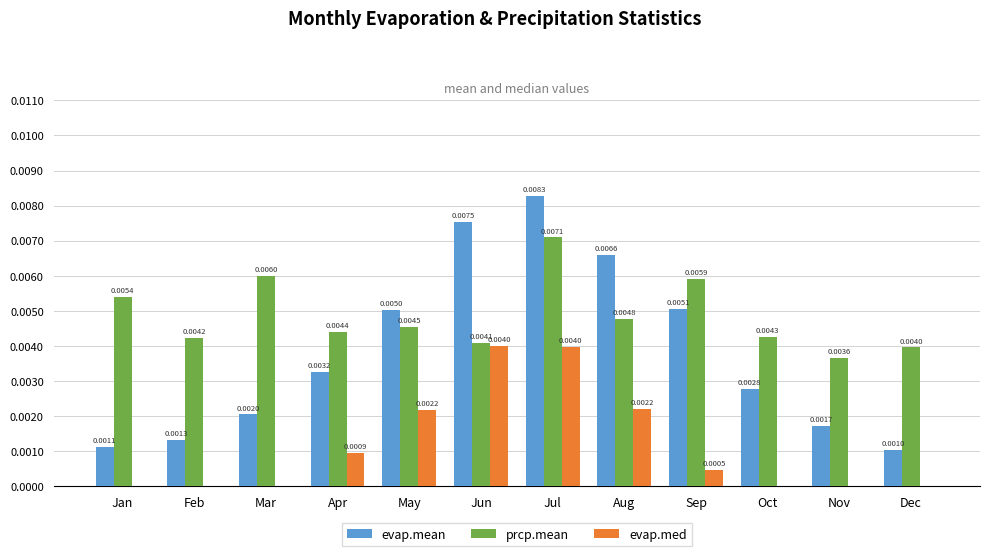

Does the chart contain stacked bars?

No